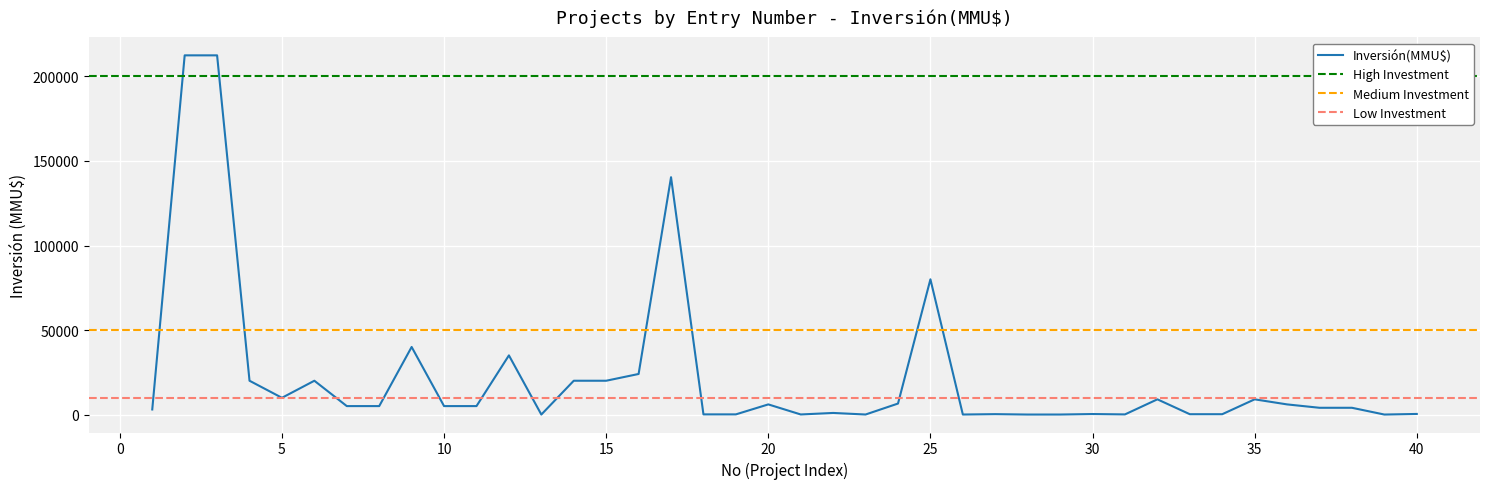

True or false: the data has more than 0 interior local peaks.

True